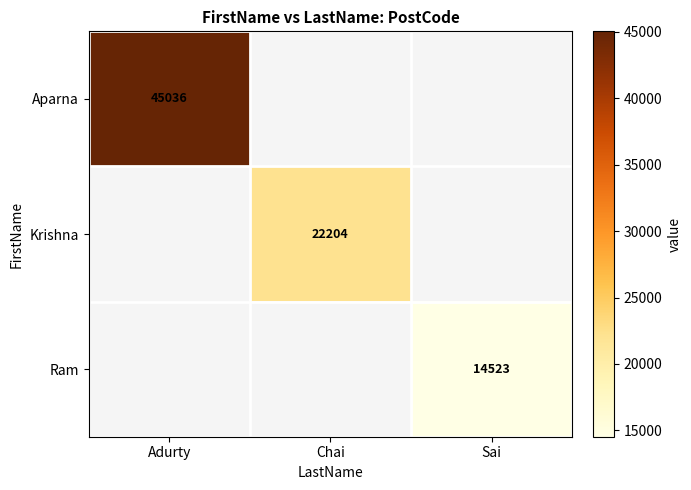

Is it true that Ram equals 24442 at Sai?

False